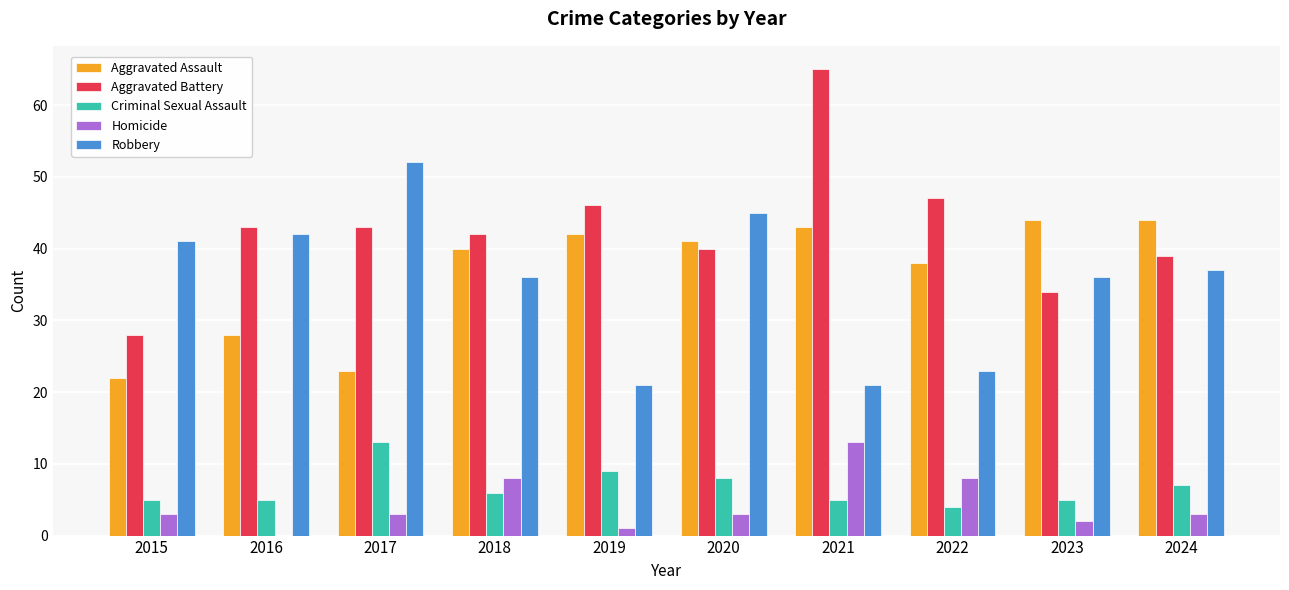

True or false: Homicide has a value of 1 at 2019.

True